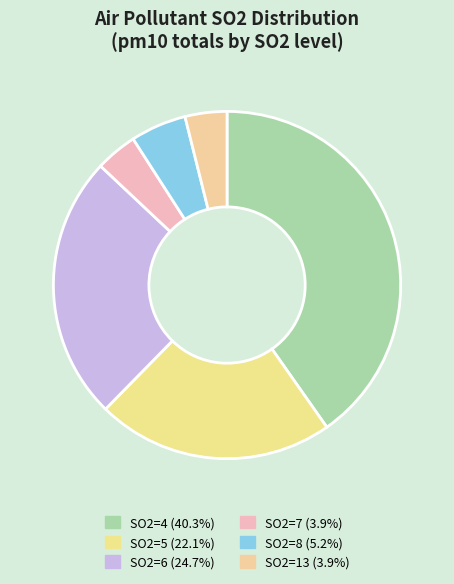

How many slices are in this pie chart?

6